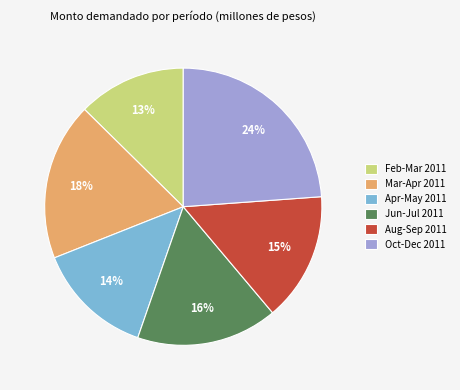

Does Mar-Apr 2011 represent more than half of the total?

No